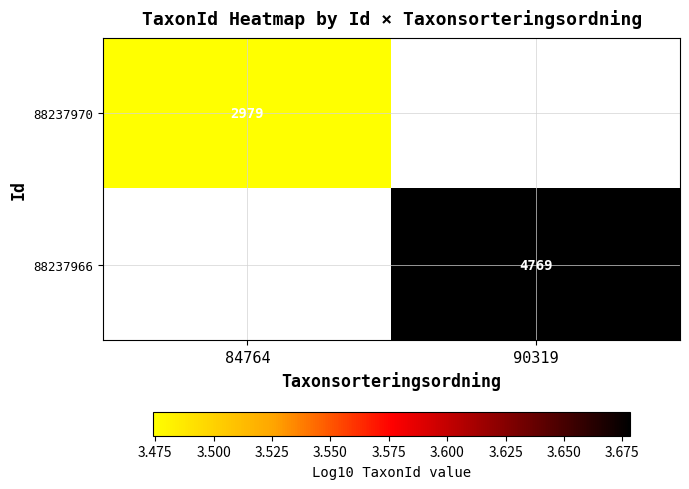

What is the highest value of the 88237970 series?

3.5